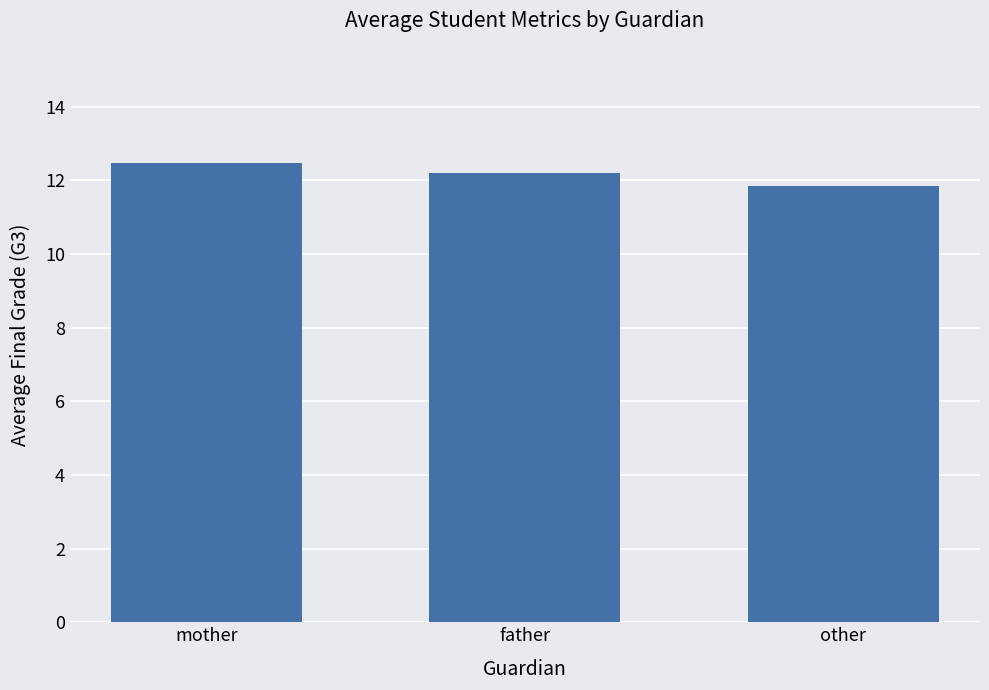

What position from the right is mother?

3